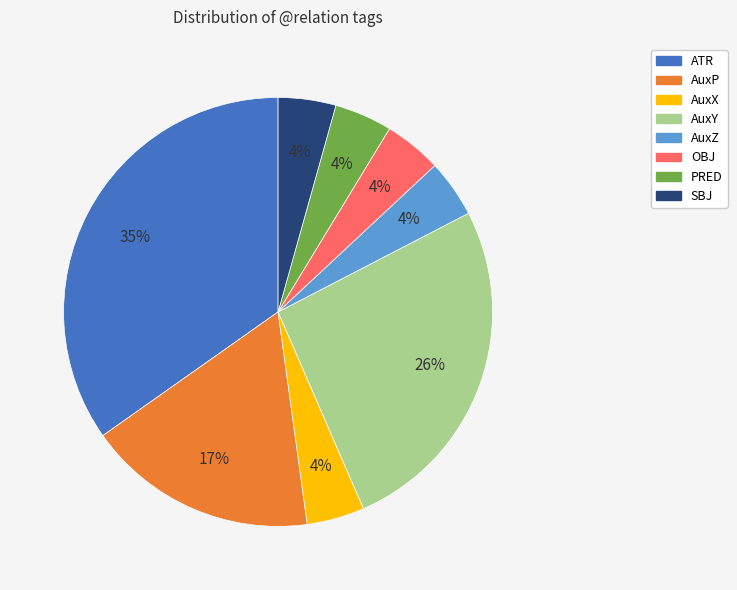

True or false: SBJ accounts for 16% of the total.

False